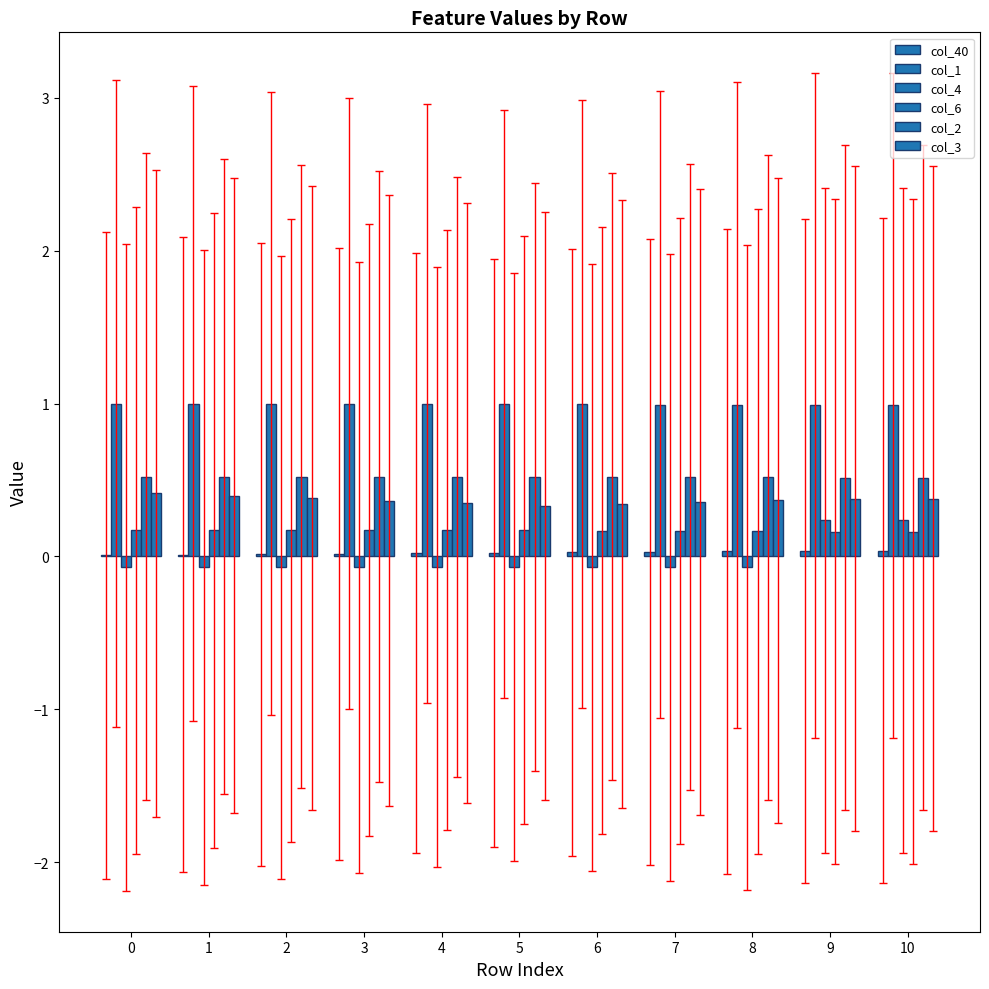

What is the total value across all series at 6?

2.0